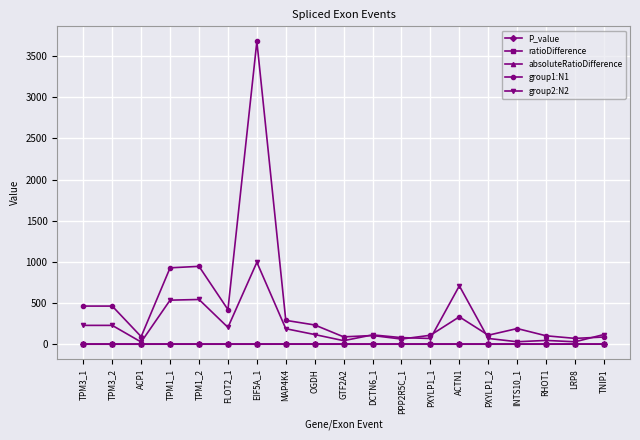

Where is the first local minimum for group2:N2?

ACP1